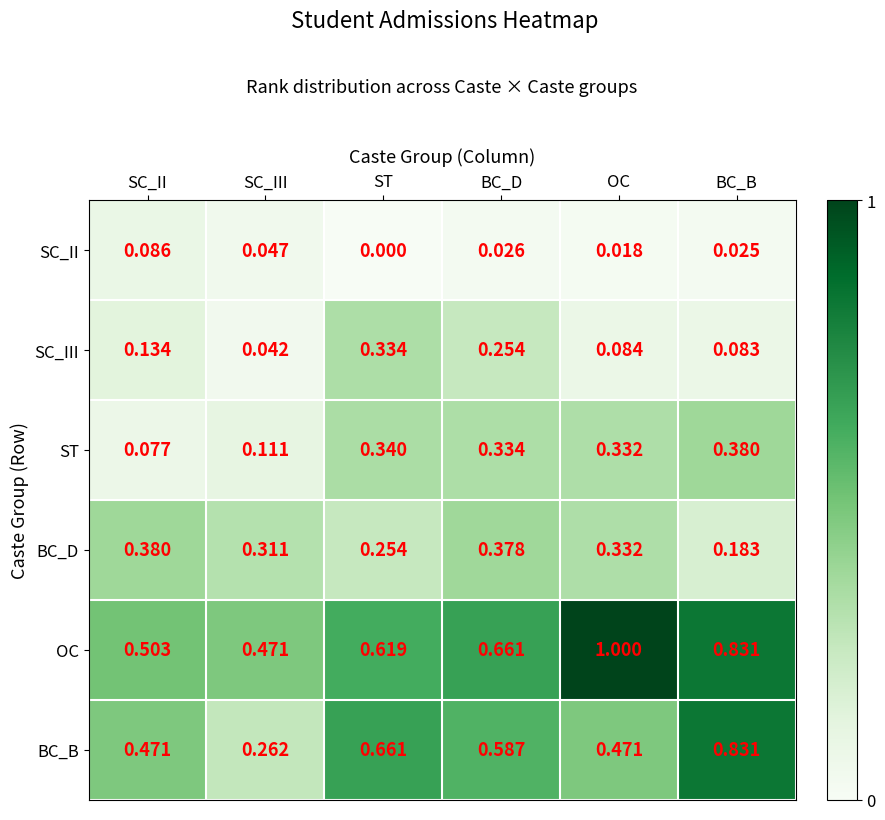

At which category is the sum across all series the highest?

BC_B